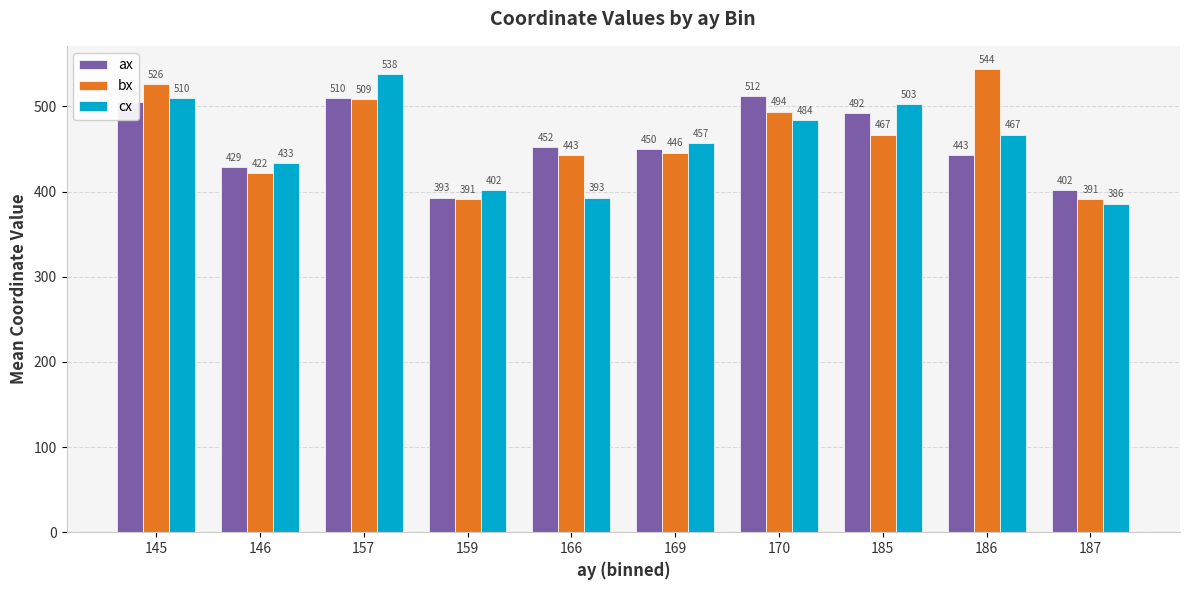

How many groups of bars are there?

10